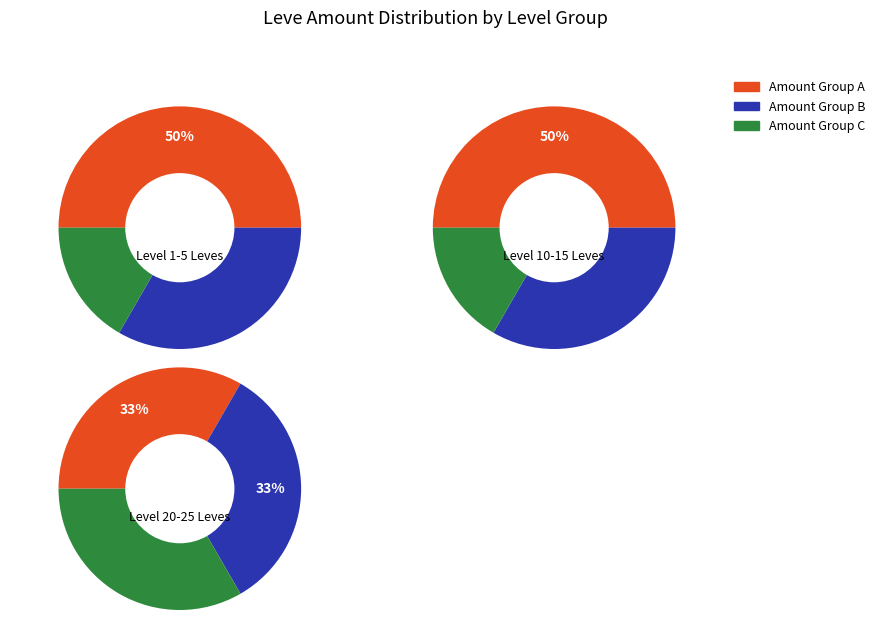

To the nearest percent, what percentage of the pie is 0?

17%